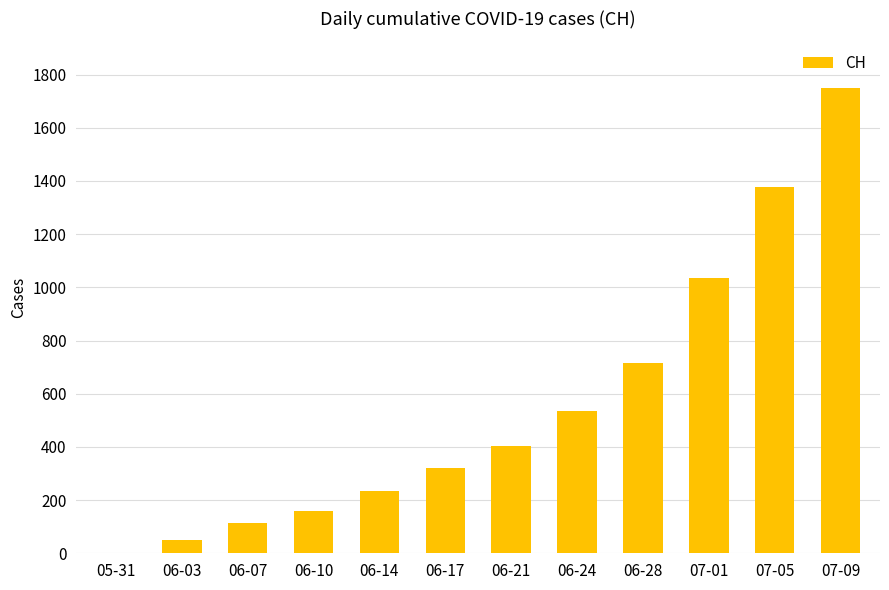

What is the average value?

558